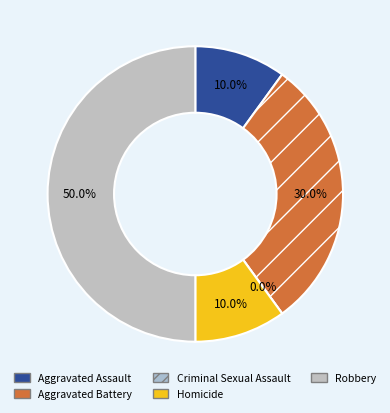

Is it true that Aggravated Assault is 19% of the pie?

False